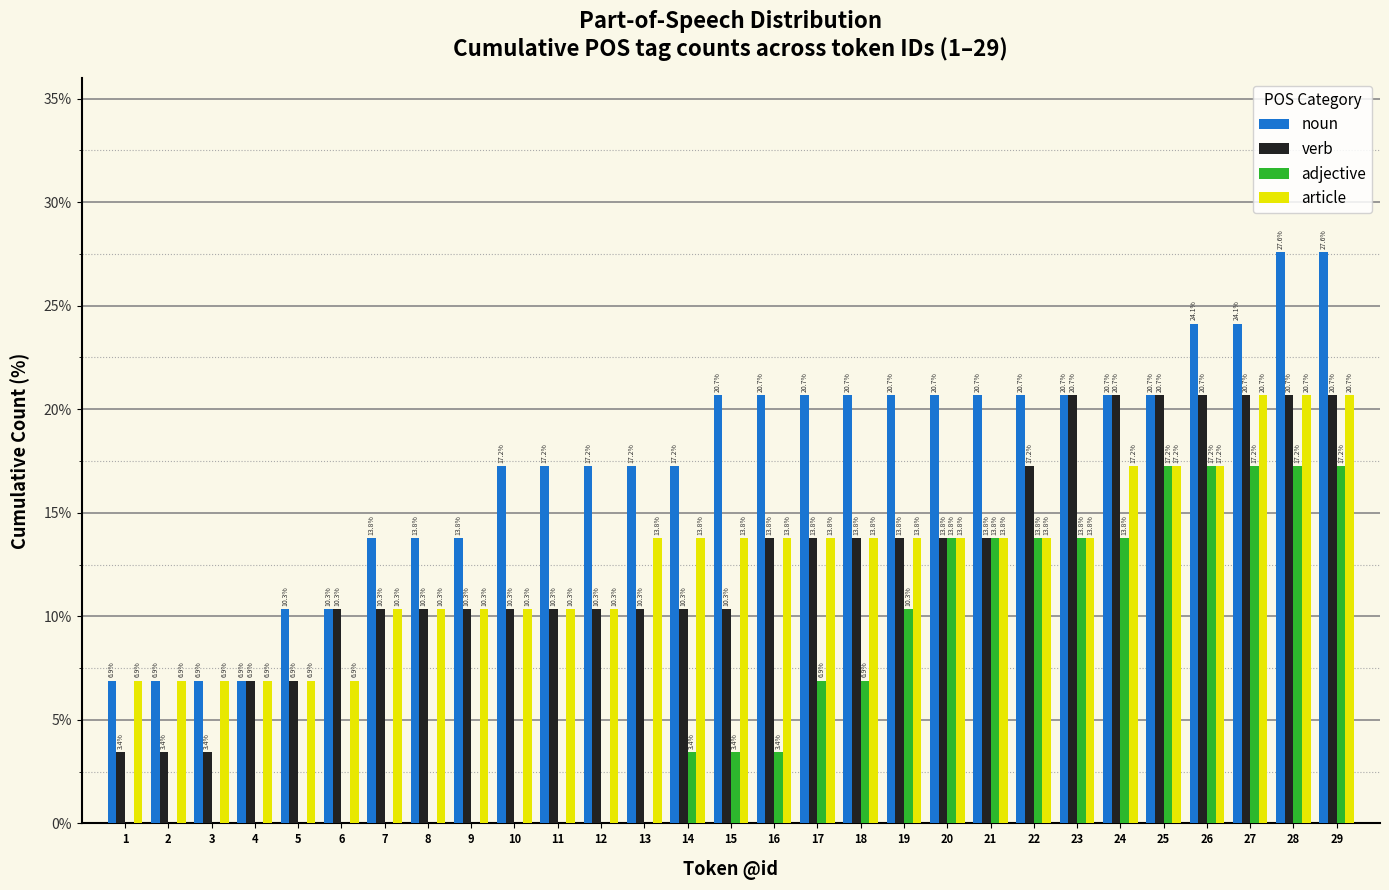

Reading right to left, list all the values displayed in this chart.

noun: 29=27.6	28=27.6	27=24.1	26=24.1	25=20.7	24=20.7	23=20.7	22=20.7	21=20.7	20=20.7	19=20.7	18=20.7	17=20.7	16=20.7	15=20.7	14=17.2	13=17.2	12=17.2	11=17.2	10=17.2	9=13.8	8=13.8	7=13.8	6=10.3	5=10.3	4=6.9	3=6.9	2=6.9	1=6.9
verb: 29=20.7	28=20.7	27=20.7	26=20.7	25=20.7	24=20.7	23=20.7	22=17.2	21=13.8	20=13.8	19=13.8	18=13.8	17=13.8	16=13.8	15=10.3	14=10.3	13=10.3	12=10.3	11=10.3	10=10.3	9=10.3	8=10.3	7=10.3	6=10.3	5=6.9	4=6.9	3=3.4	2=3.4	1=3.4
adjective: 29=17.2	28=17.2	27=17.2	26=17.2	25=17.2	24=13.8	23=13.8	22=13.8	21=13.8	20=13.8	19=10.3	18=6.9	17=6.9	16=3.4	15=3.4	14=3.4	13=0.0	12=0.0	11=0.0	10=0.0	9=0.0	8=0.0	7=0.0	6=0.0	5=0.0	4=0.0	3=0.0	2=0.0	1=0.0
article: 29=20.7	28=20.7	27=20.7	26=17.2	25=17.2	24=17.2	23=13.8	22=13.8	21=13.8	20=13.8	19=13.8	18=13.8	17=13.8	16=13.8	15=13.8	14=13.8	13=13.8	12=10.3	11=10.3	10=10.3	9=10.3	8=10.3	7=10.3	6=6.9	5=6.9	4=6.9	3=6.9	2=6.9	1=6.9